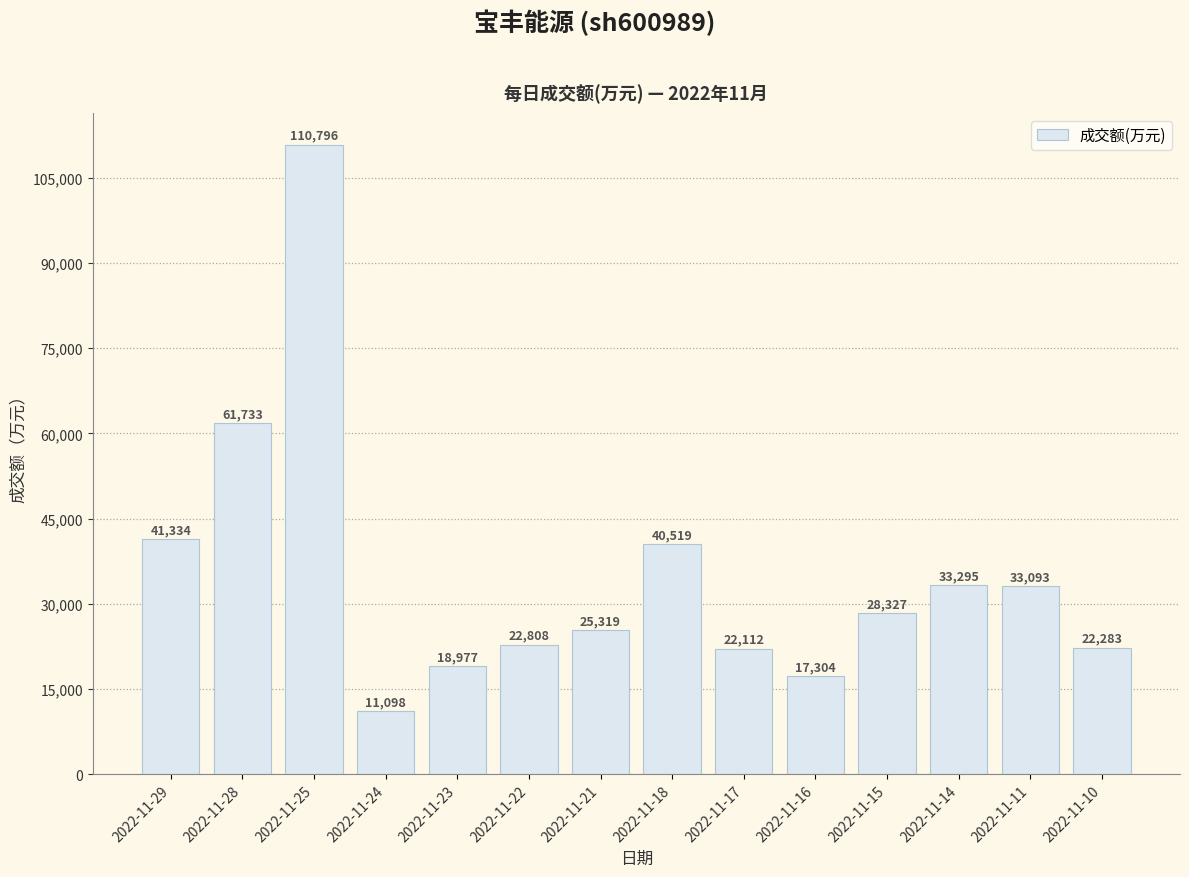

Where does the data first go above 28327?

2022-11-29